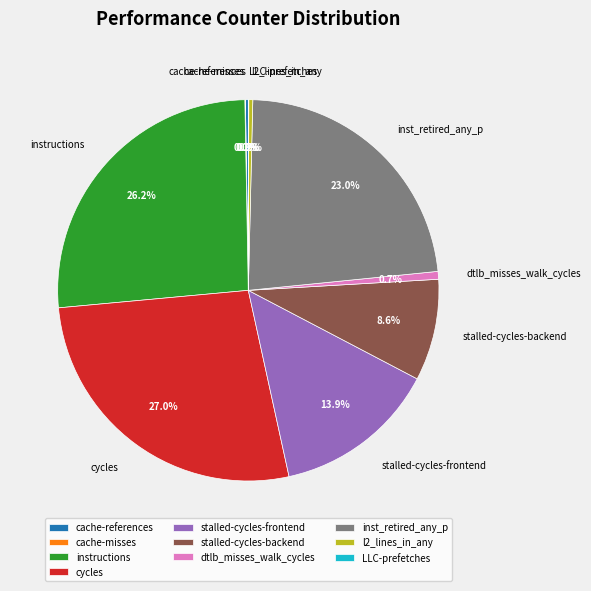

How much of the chart is everything except dtlb_misses_walk_cycles?

99.3%